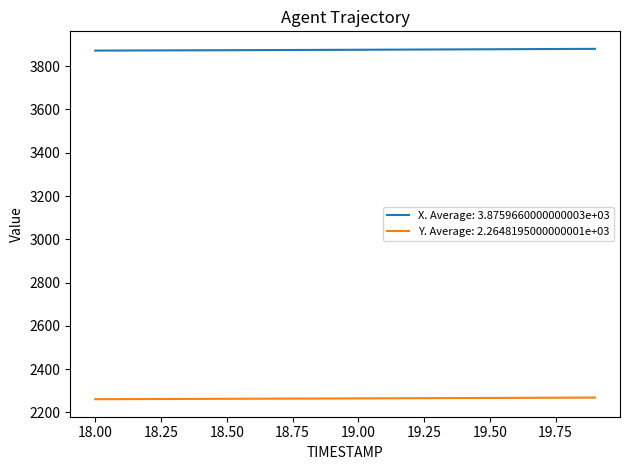

True or false: Y. Average: 2.2648195000000001e+03 and X. Average: 3.8759660000000003e+03 intersect in this chart.

False